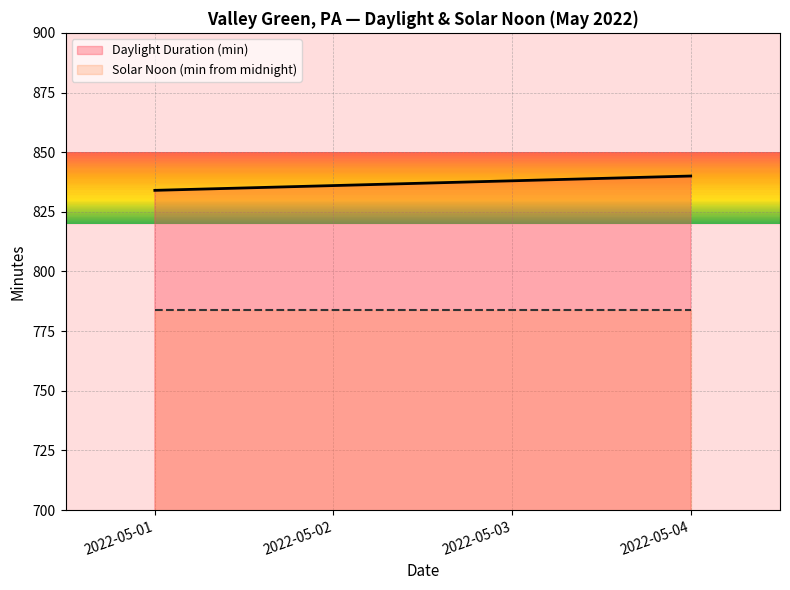

True or false: Solar Noon (min from midnight) has a value of 1050 at 2022-05-01.

False